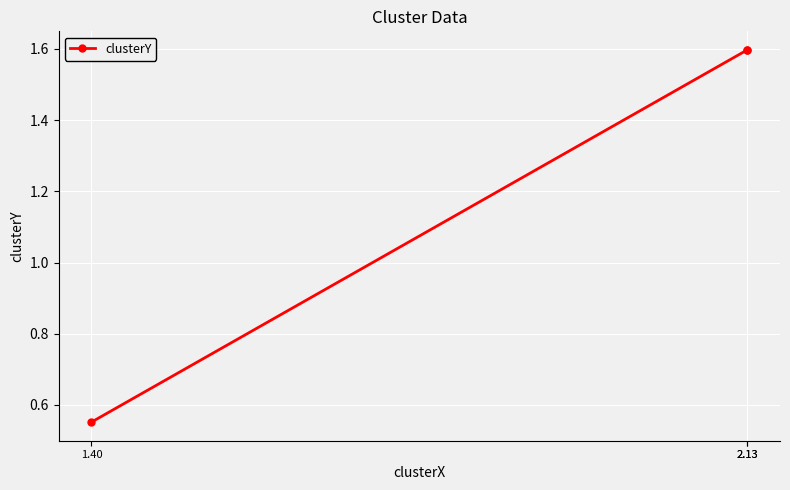

What is the minimum value shown in the chart?

0.6